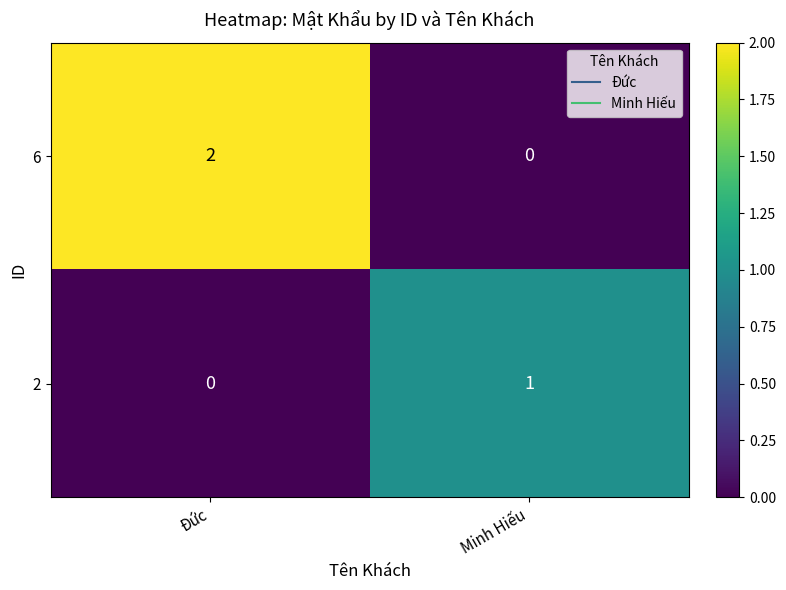

The value of 6 at Đức is 1. True or false?

False